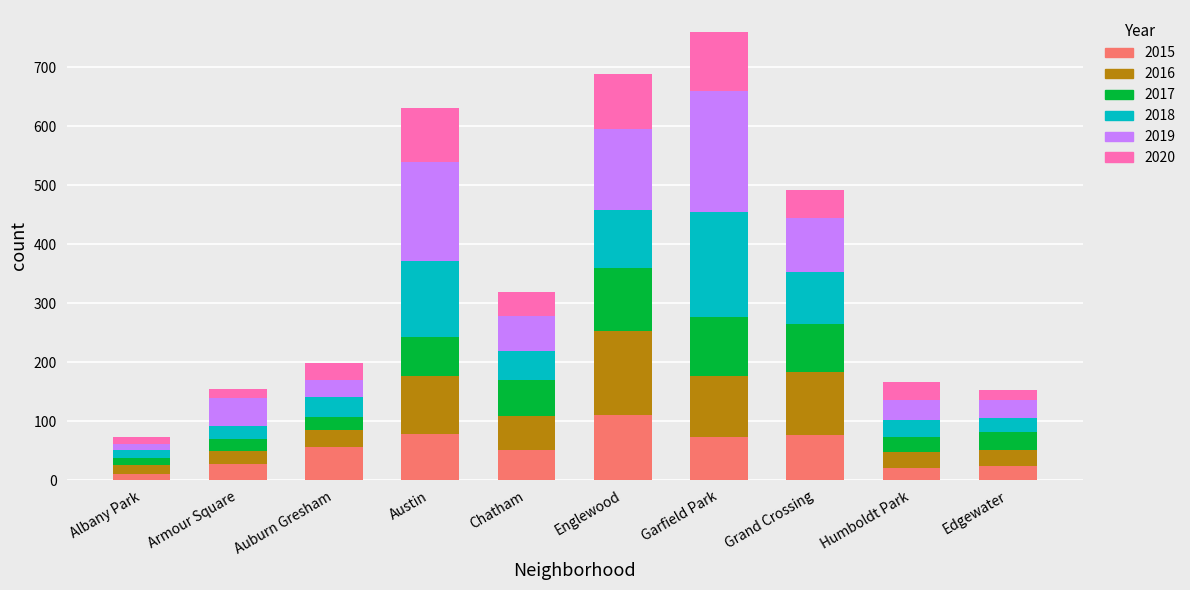

At which label does 2015 reach its peak?

Englewood